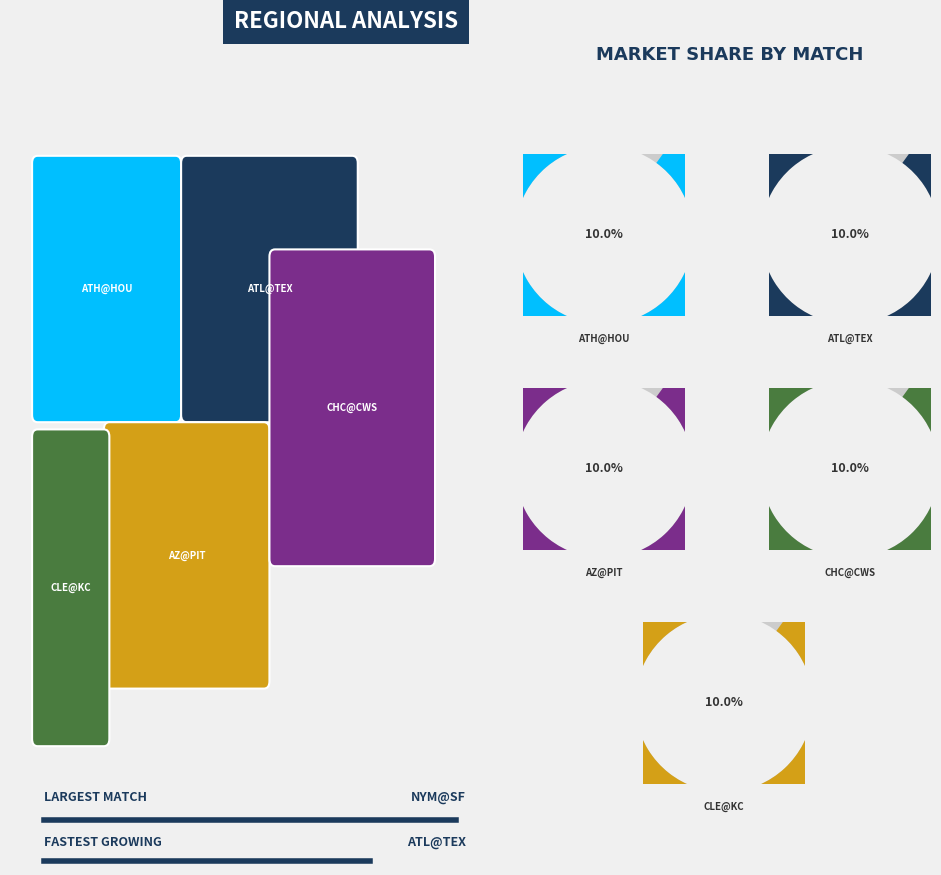

What is the change in value from ATH@HOU to NYM@SF?

-2